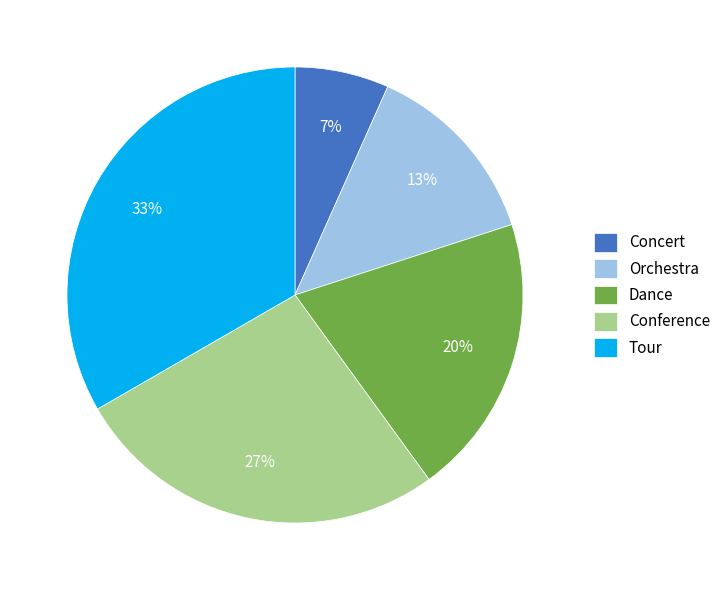

Is there any slice that represents more than half of the pie?

No